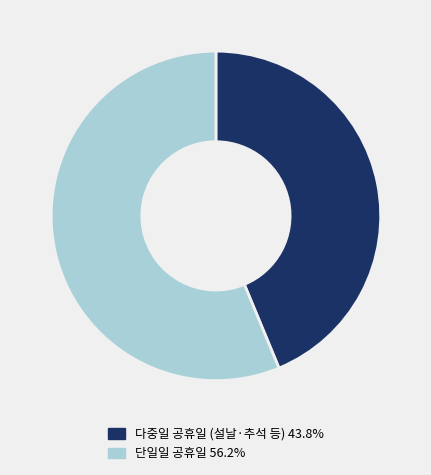

Approximately how many times larger is the value at 다중일 공휴일 (설날·추석 등) 43.8% compared to 단일일 공휴일 56.2%?

0.8